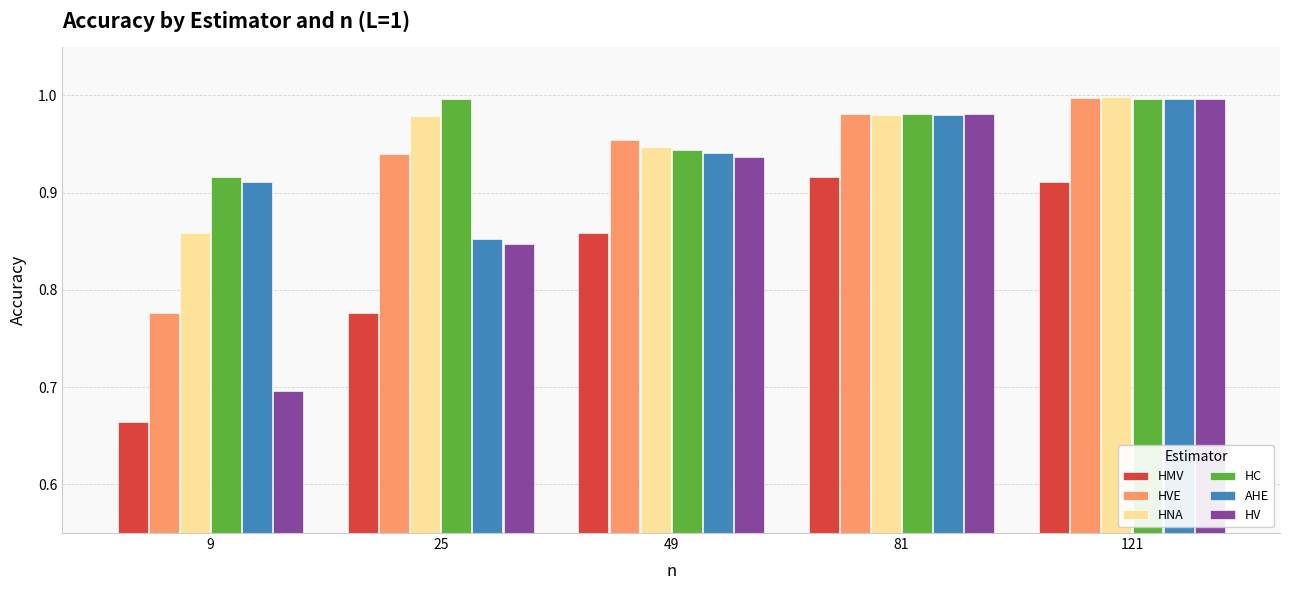

Between 49 and 121, which series saw the biggest shift?

HV